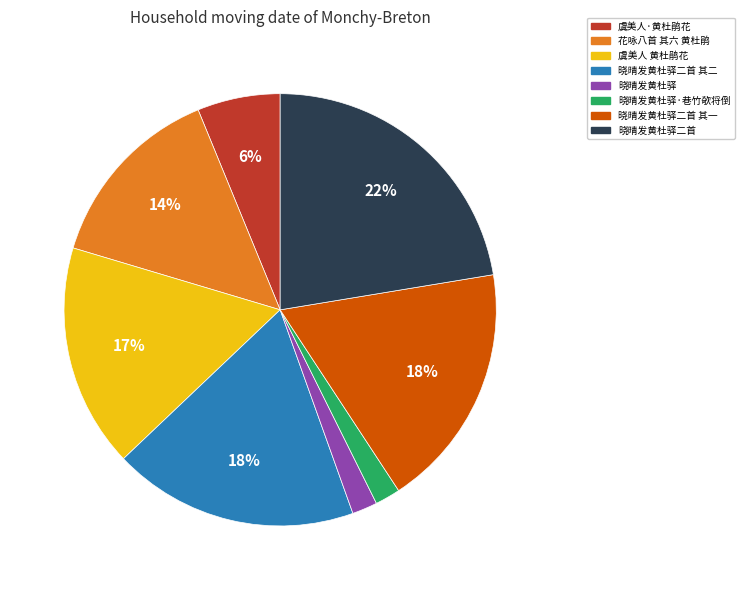

Is the sum of 虞美人 黄杜鹃花 and 晓晴发黄杜驿 greater than half?

No